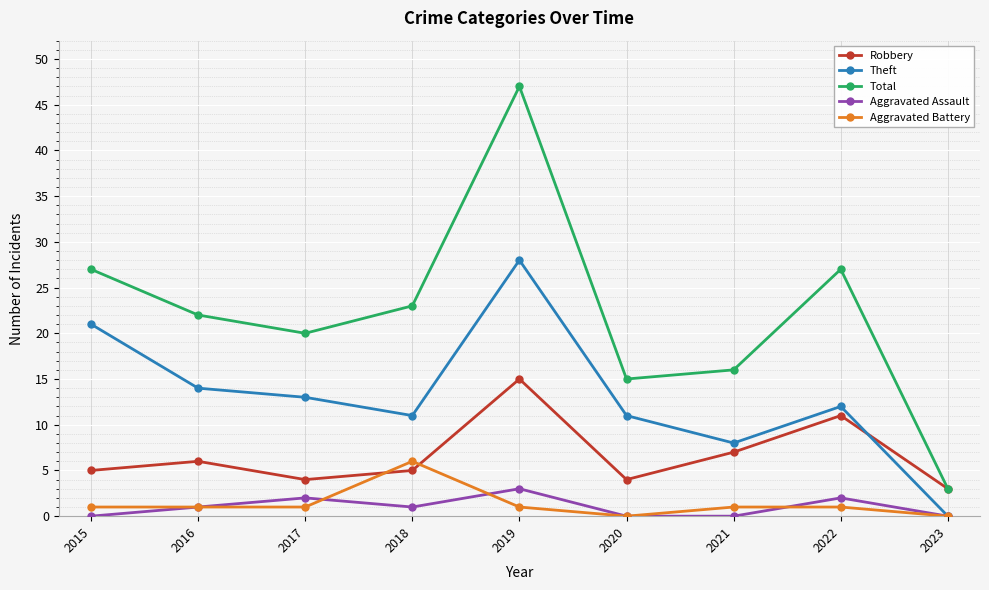

Which label corresponds to the largest value in the chart?

2019